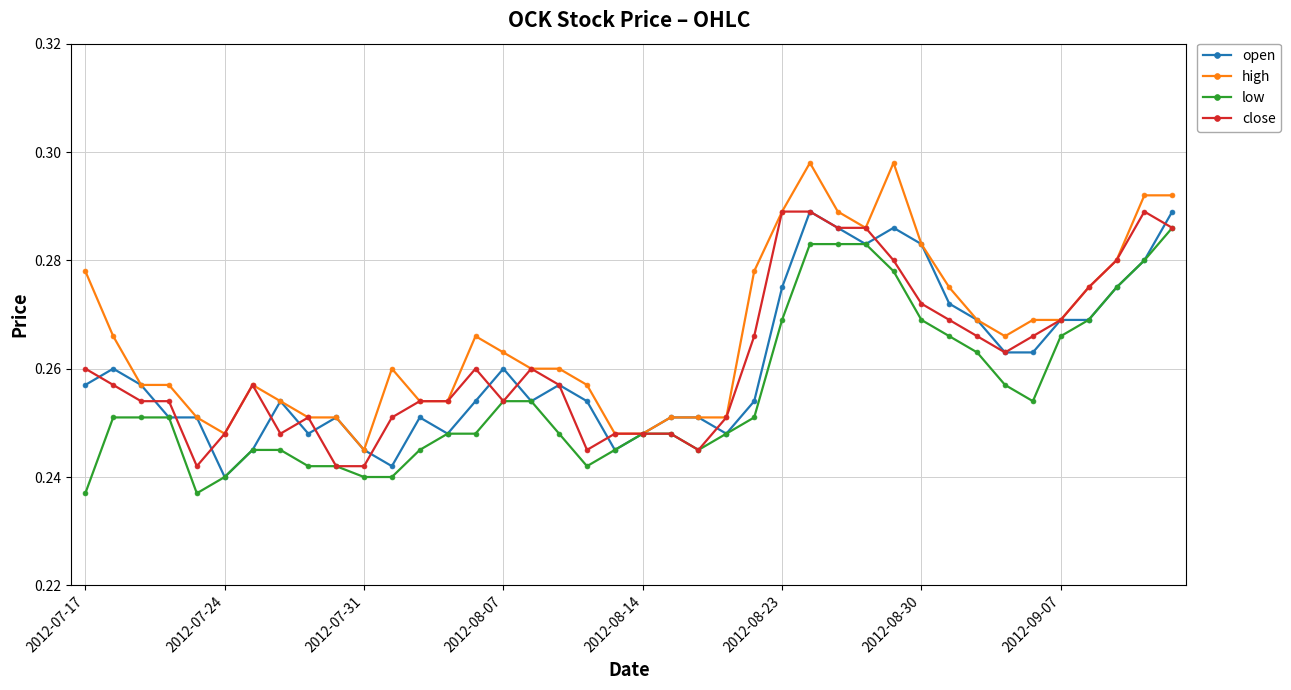

Count the open values in the range 0 to 1.

40